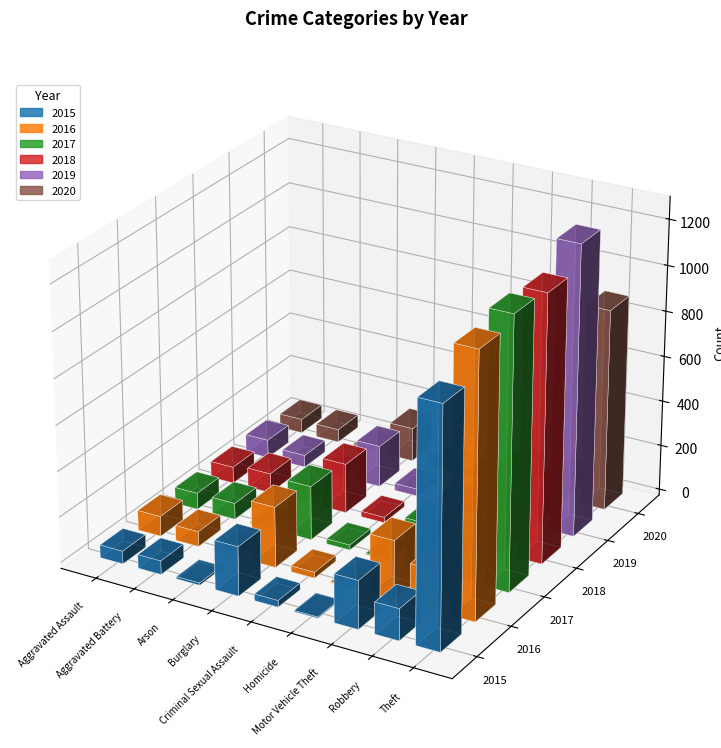

What is the minimum value shown in the chart?

4